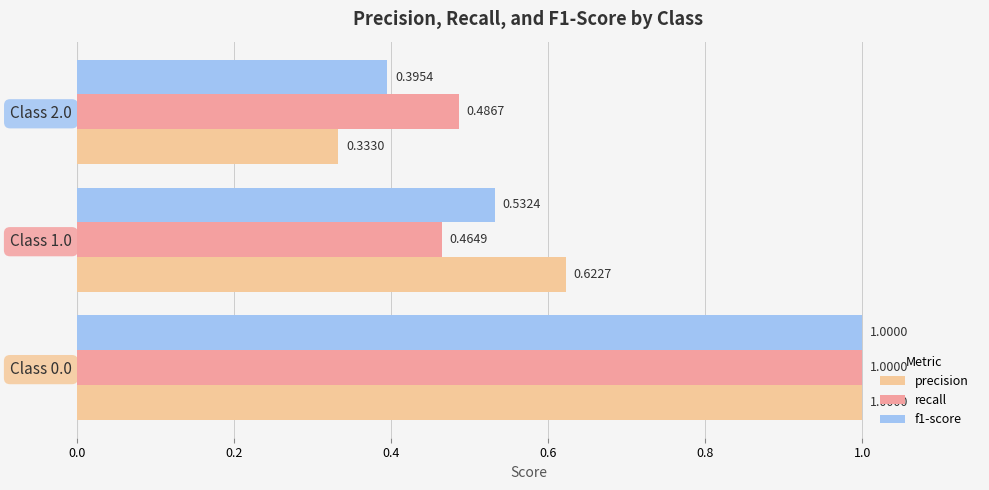

What is the sum of the precision values at Class 2.0 and Class 1.0?

1.0